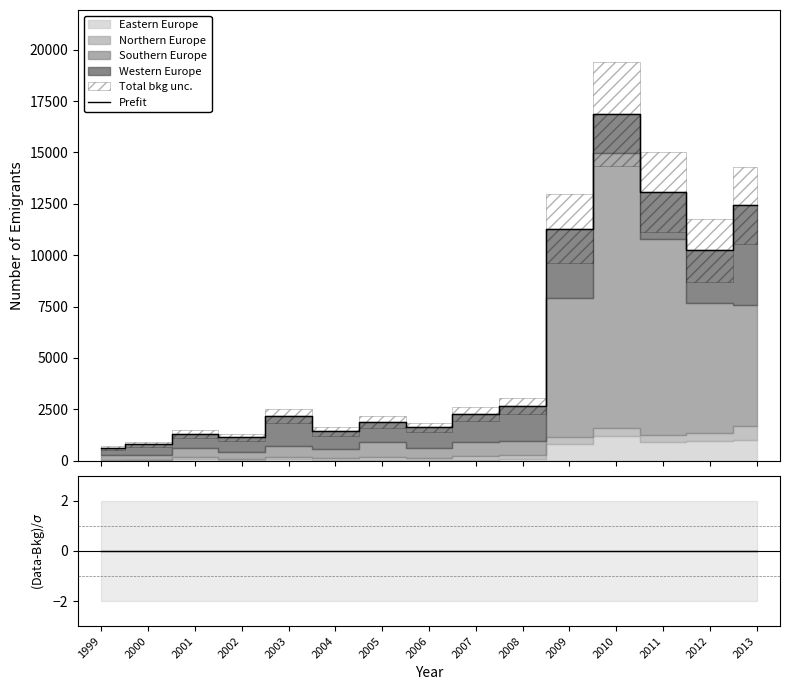

Which series has the largest total across all categories?

Prefit